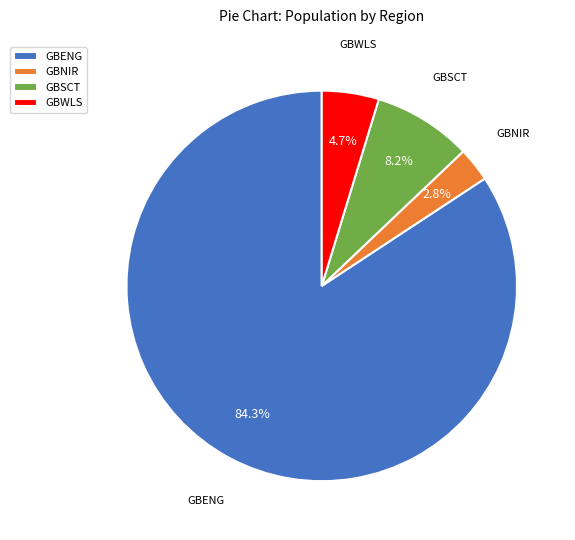

What is the largest slice in the pie chart?

GBENG